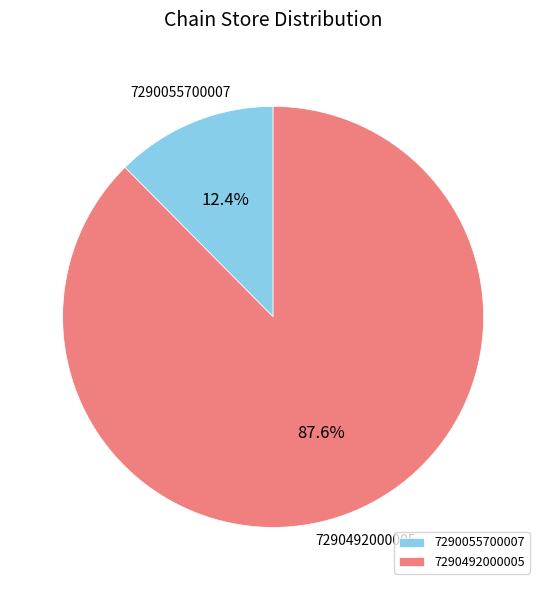

Is 7290055700007 the majority of the pie?

No